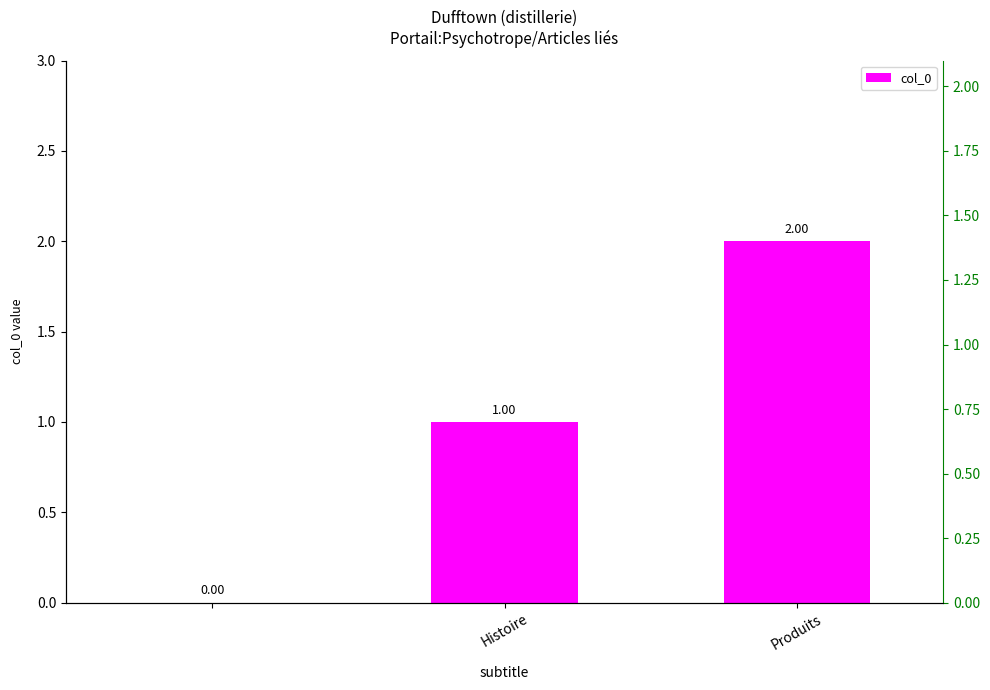

What is the sum of the values at Histoire and 2?

2